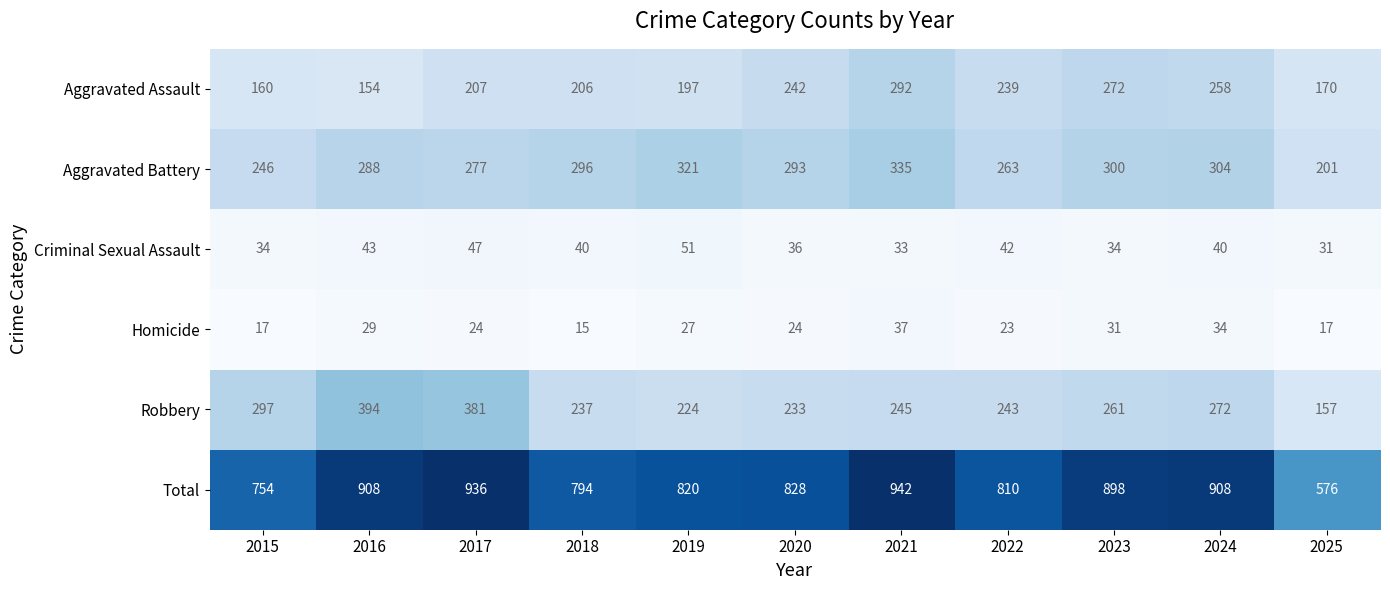

True or false: Aggravated Assault has a value of 90 at 2019.

False